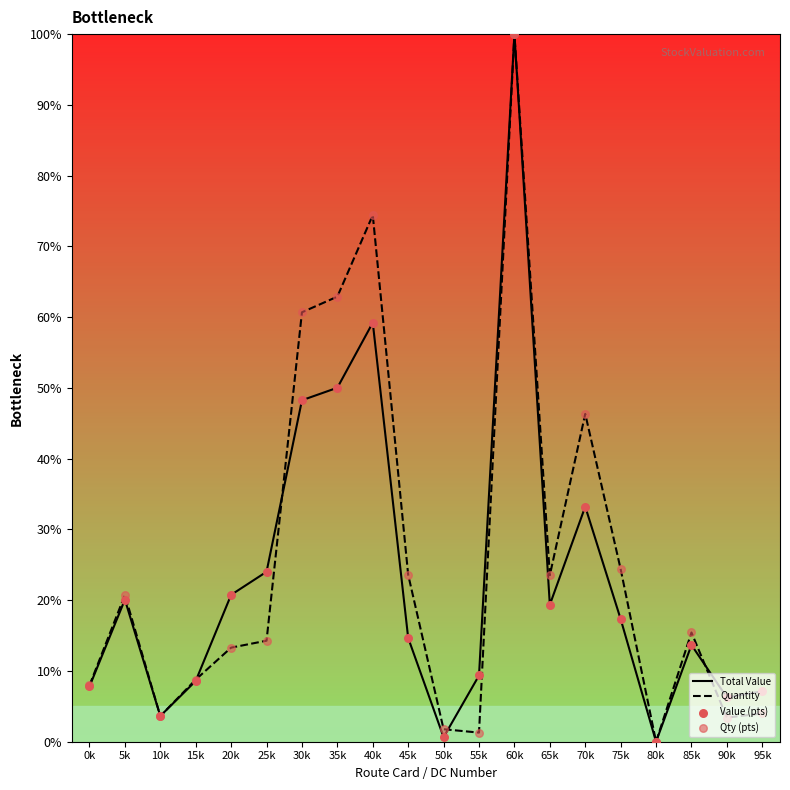

Which series has the largest total across all categories?

Quantity